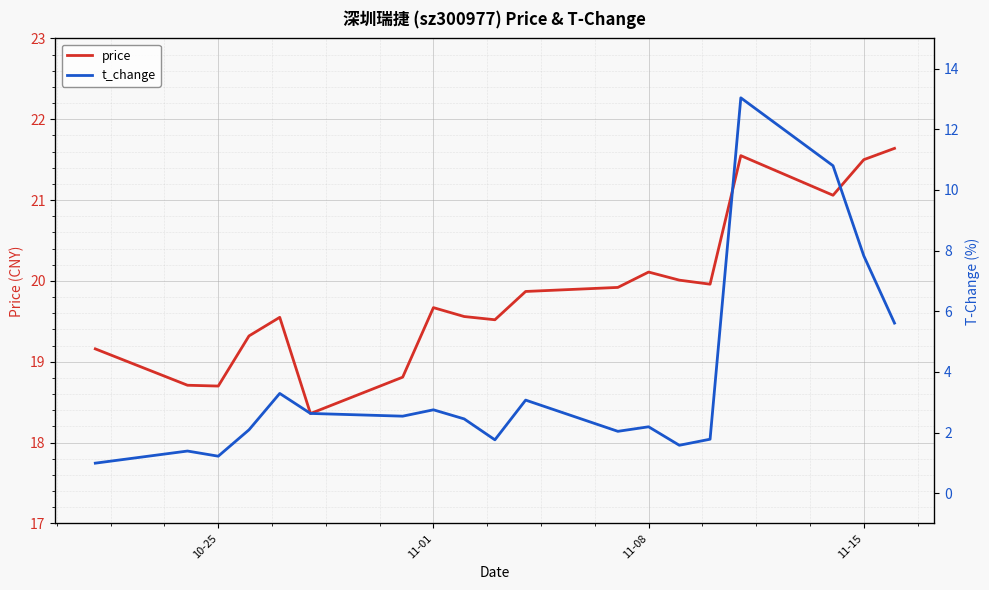

True or false: price has a value of 21.5 at 11-15.

True